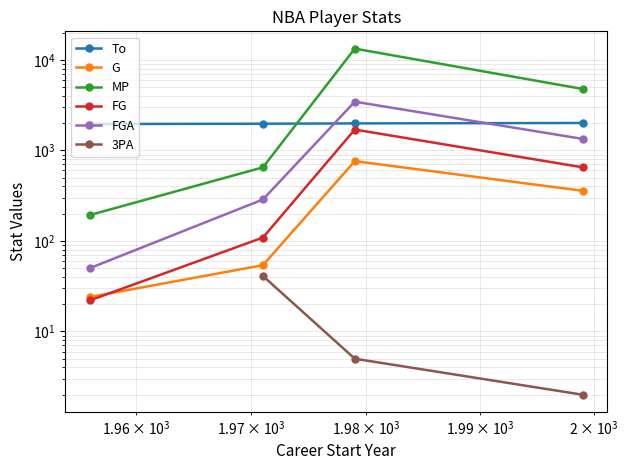

Count the To values in the range 1971 to 2009.

3